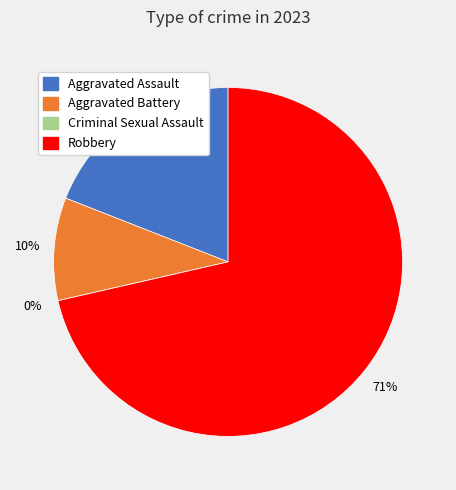

Rank the categories by value from highest to lowest.

Robbery, Aggravated Assault, Aggravated Battery, Criminal Sexual Assault